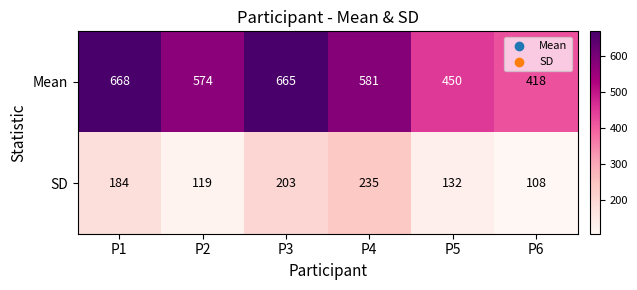

What is the minimum value for SD?

108